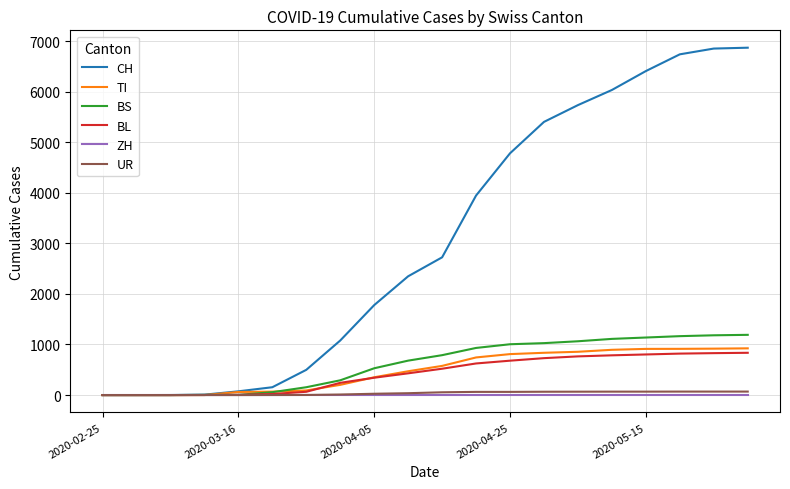

Which series has the largest range (max minus min)?

CH